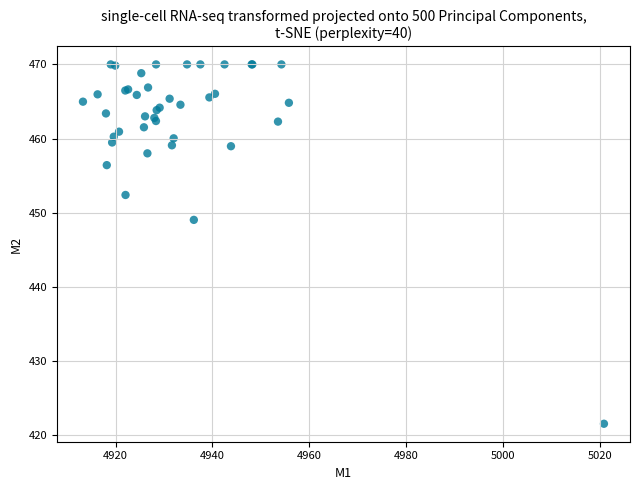

What Y value in the scatter plot is closest to 445?

449.0